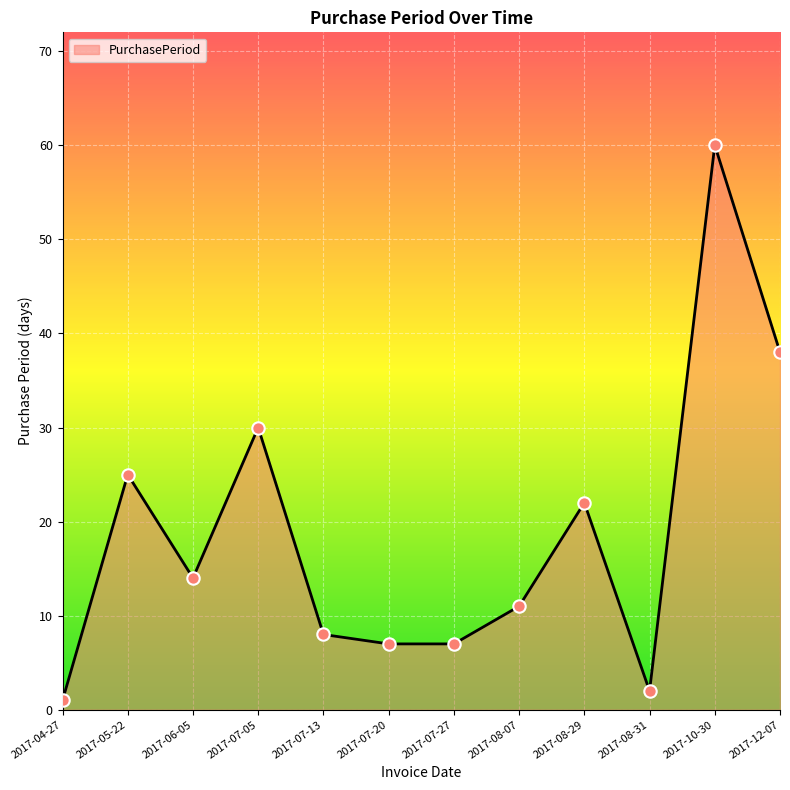

What is the ratio of the value at 2017-06-05 to the value at 2017-08-29?

0.6